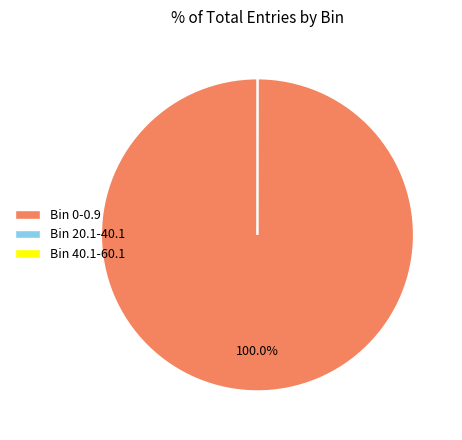

Which category has the biggest portion of the pie?

Bin 0-0.9